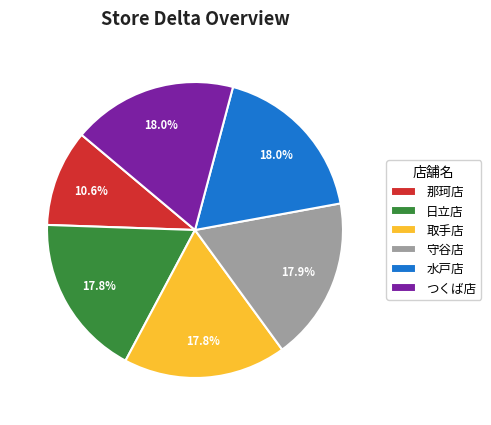

Is it true that 取手店 is 10% of the pie?

False